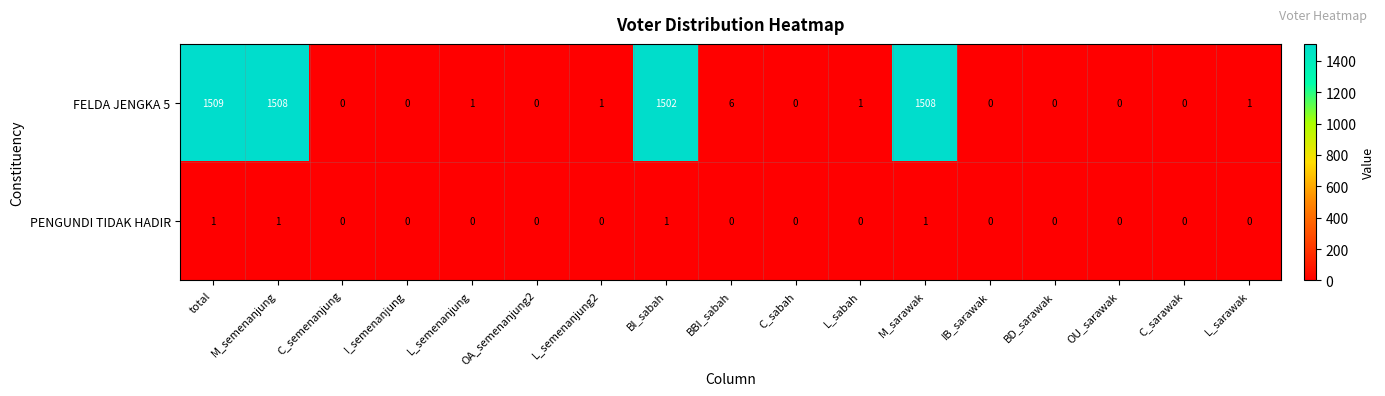

How many PENGUNDI TIDAK HADIR values are between 0 and 1?

17